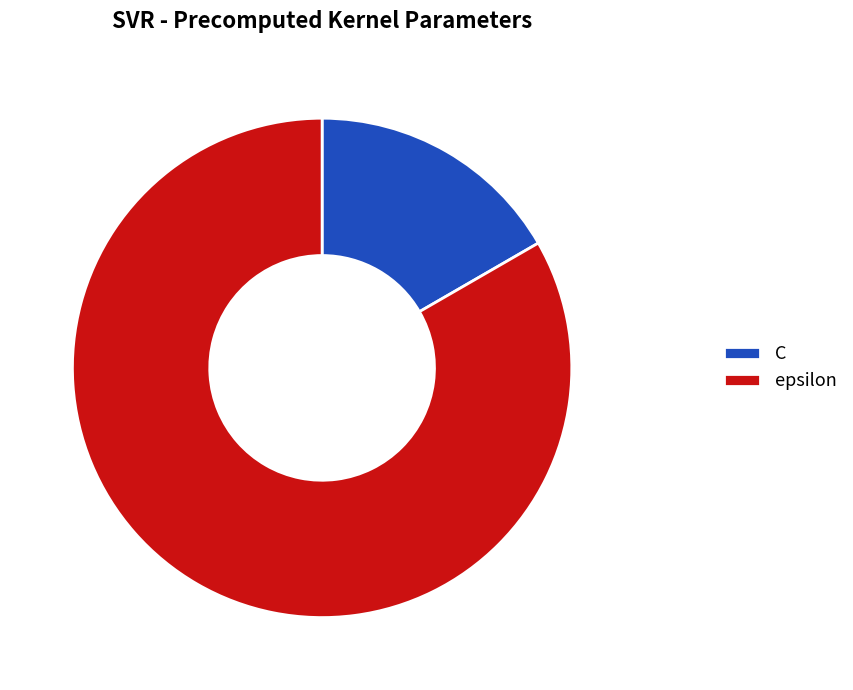

What is the largest slice in the pie chart?

epsilon